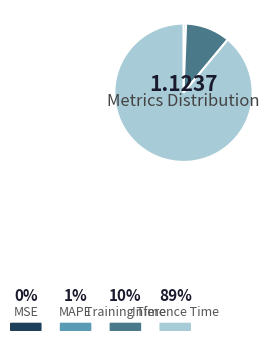

True or false: MAPE accounts for 6% of the total.

False